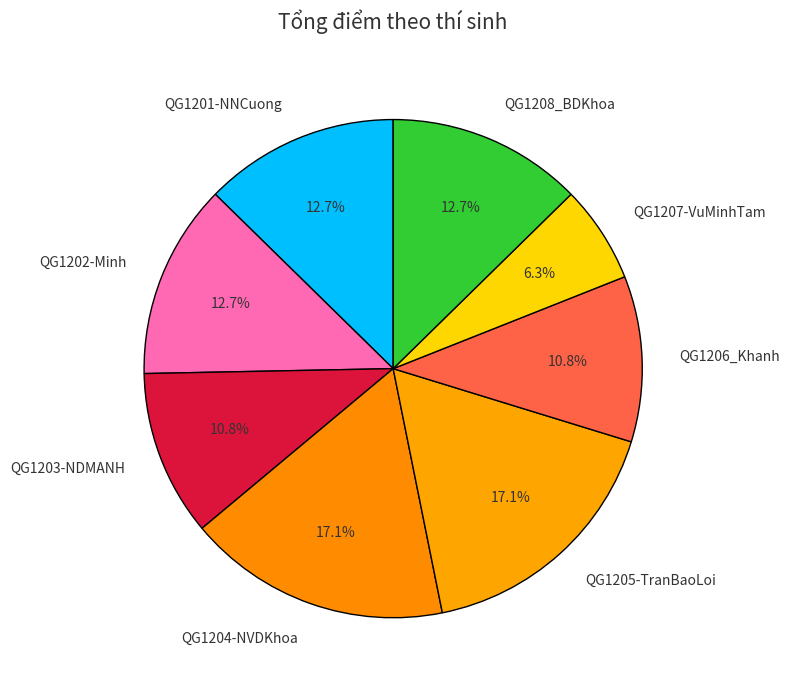

What is the smallest slice in the pie chart?

QG1207-VuMinhTam